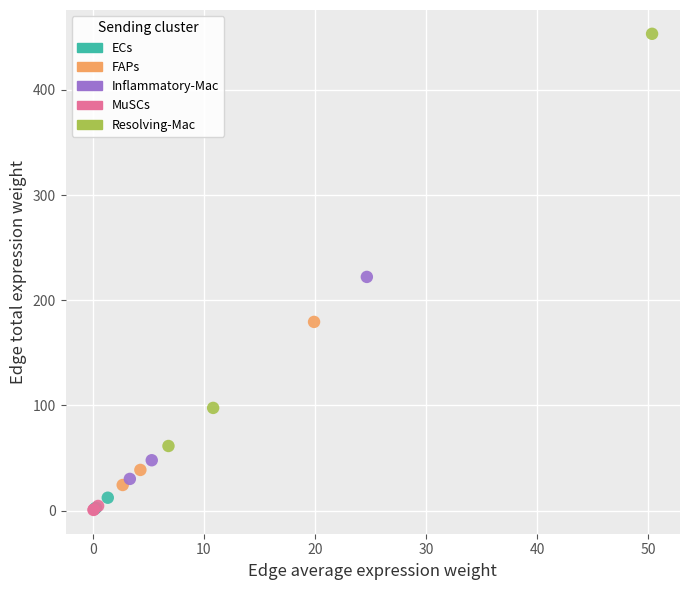

Which series has the largest Y range (max minus min)?

Resolving-Mac